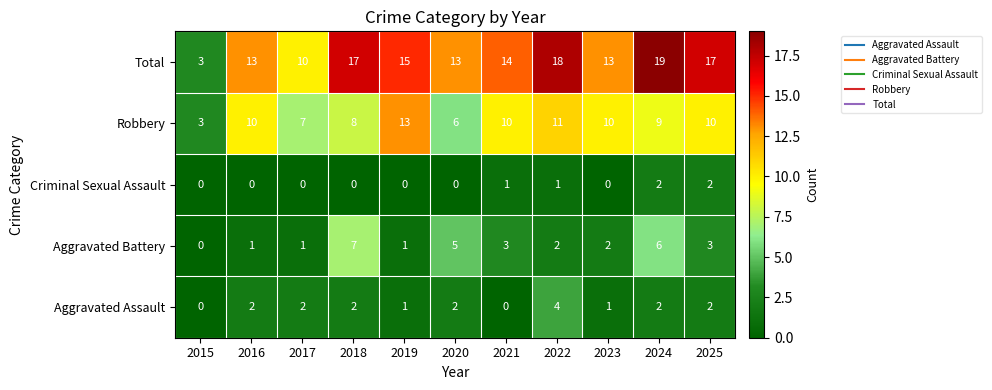

At 2018, list the series in order from largest to smallest.

Total, Robbery, Aggravated Battery, Aggravated Assault, Criminal Sexual Assault